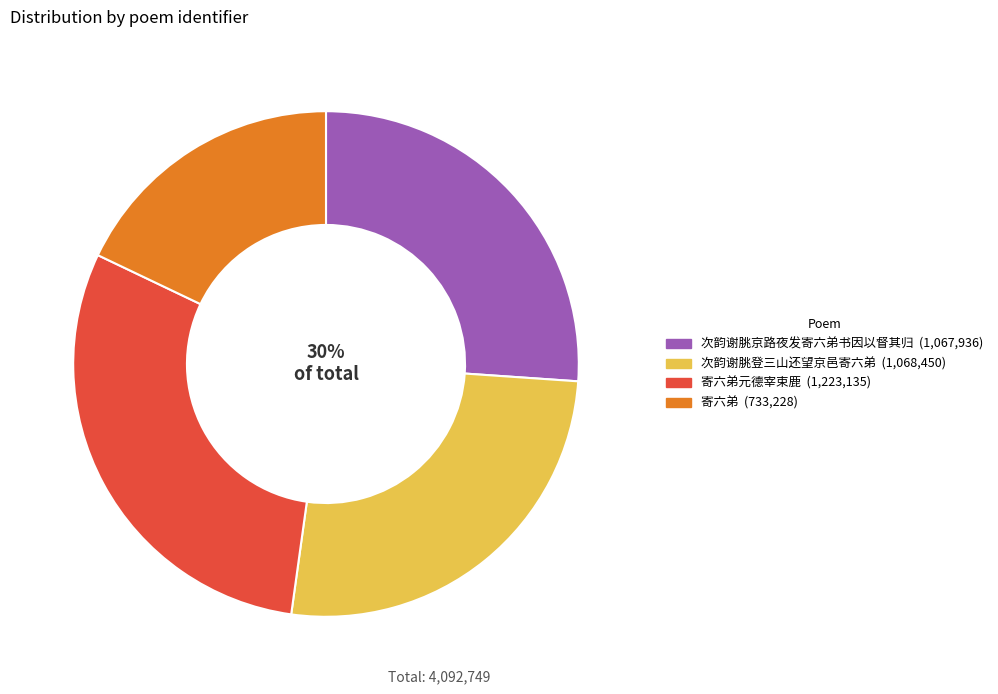

Which slice is the smallest?

寄六弟